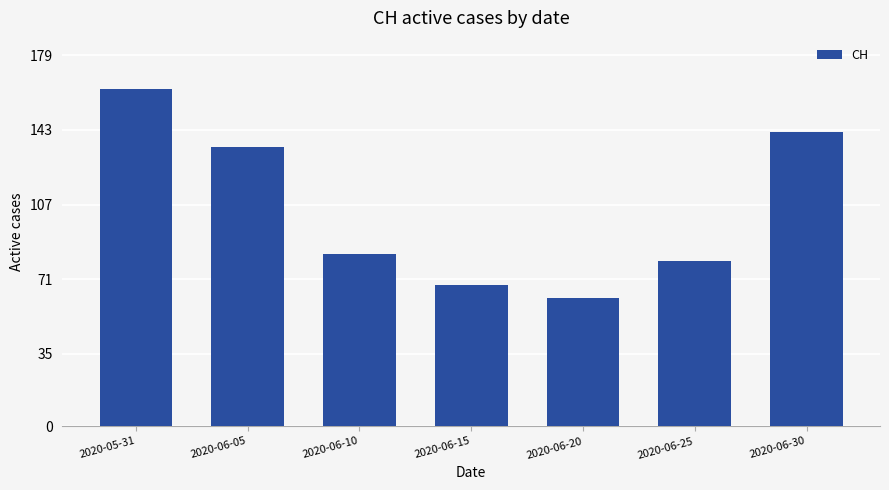

At which label is the value closest to 112?

2020-06-05